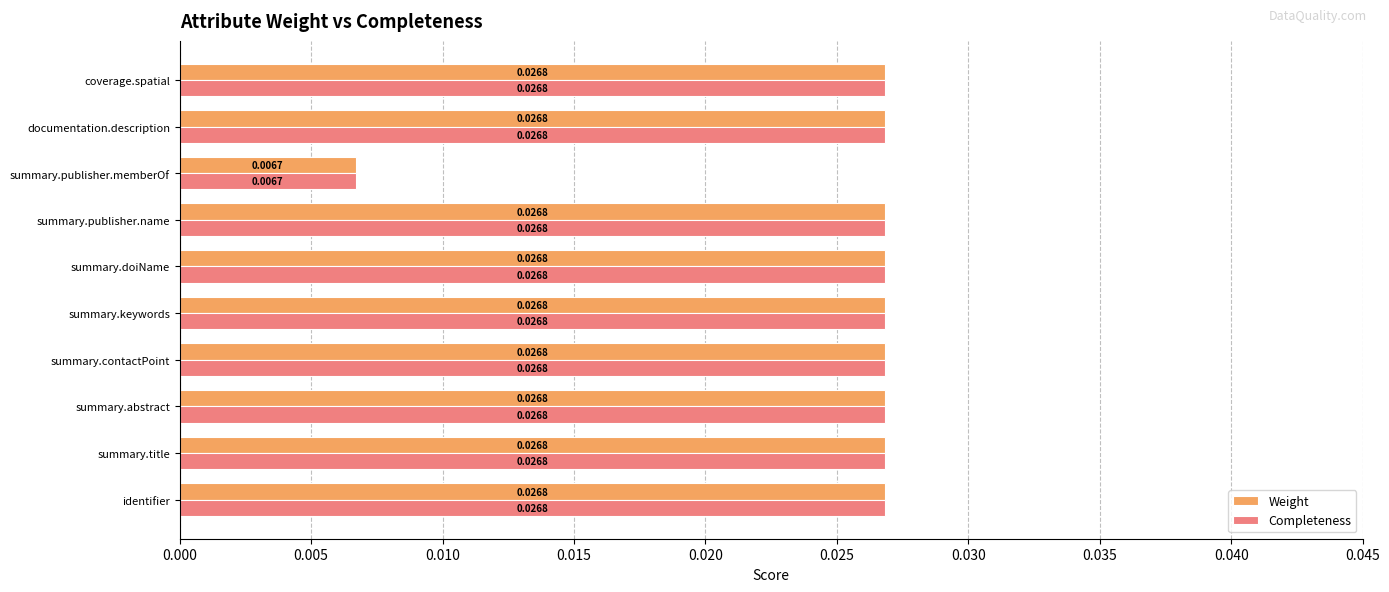

At how many categories does at least one series exceed 0?

10